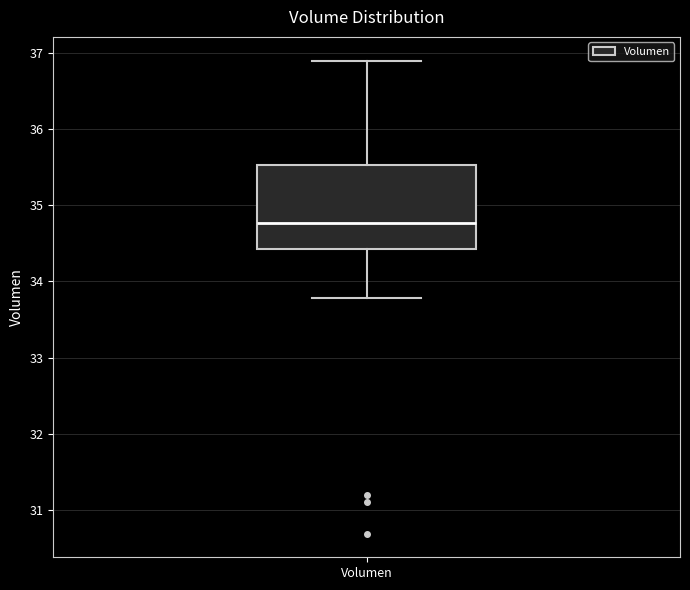

Where does the lower whisker of the box for Volumen end on the y-axis? The values are not printed on the chart, so give them approximately, as read against the axis.

33.8